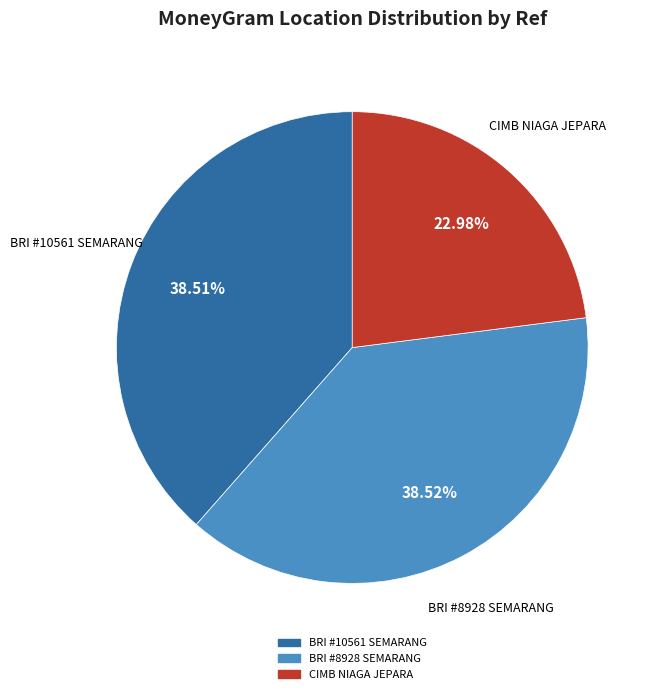

Does any single category account for the majority?

No